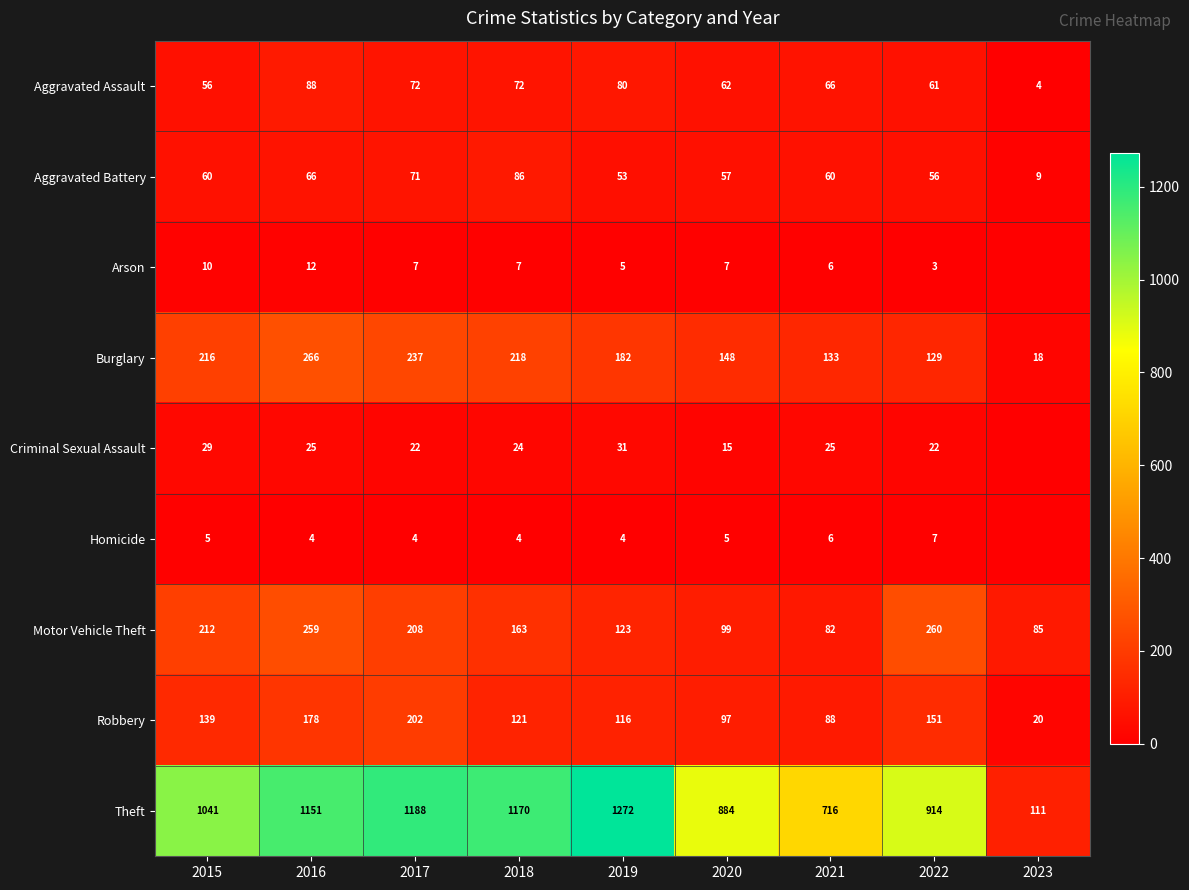

Is it true that Homicide equals 4 at 2017?

True